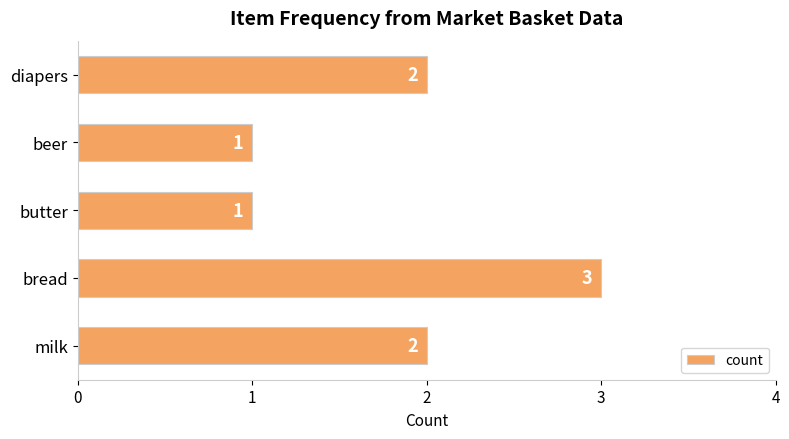

Approximately how many times larger is the value at butter compared to milk?

0.5